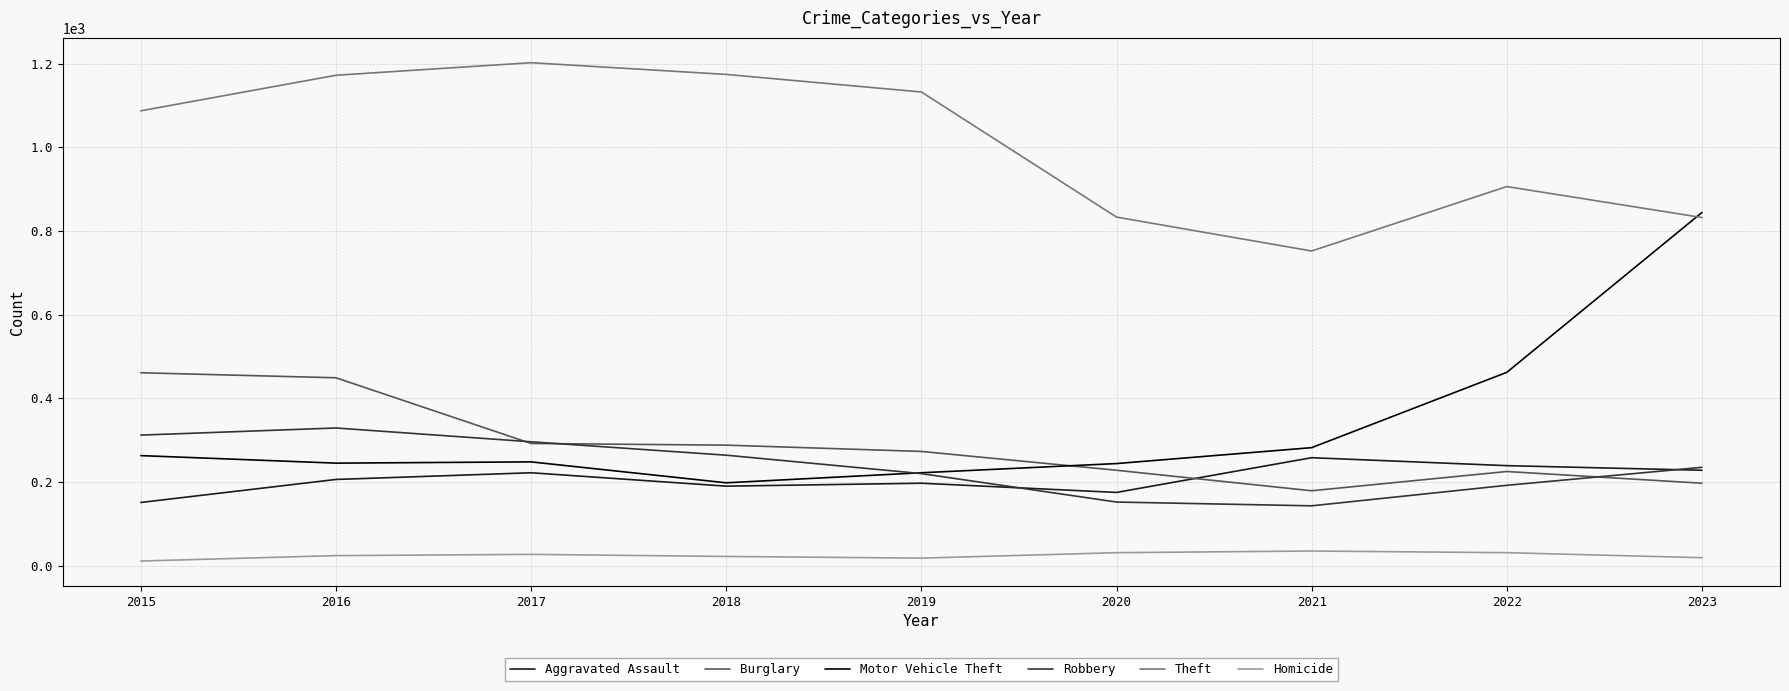

Rank the series by their maximum value, from lowest to highest.

Homicide, Aggravated Assault, Robbery, Burglary, Motor Vehicle Theft, Theft